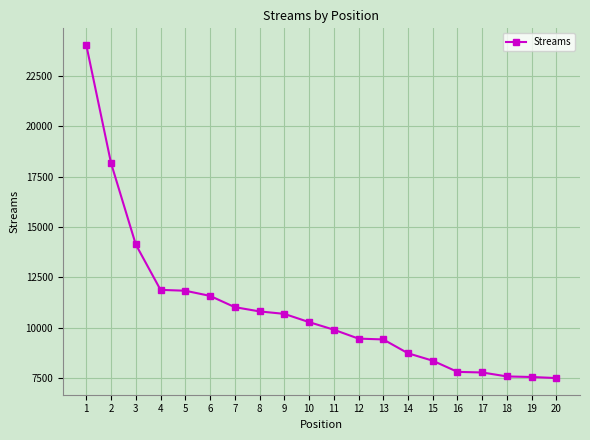

What is the difference between the maximum and minimum values?

16514